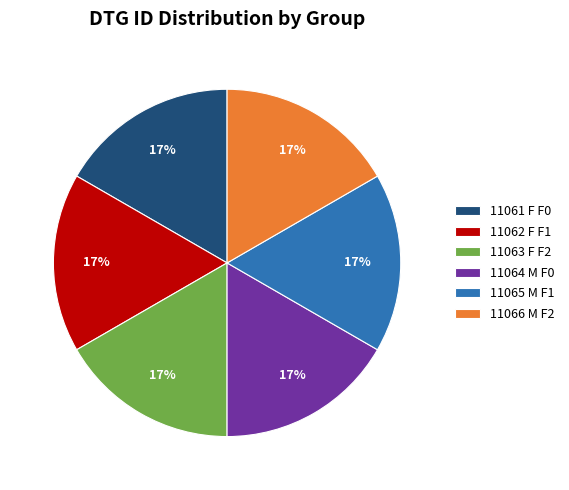

Is 11061 F F0 the majority of the pie?

No